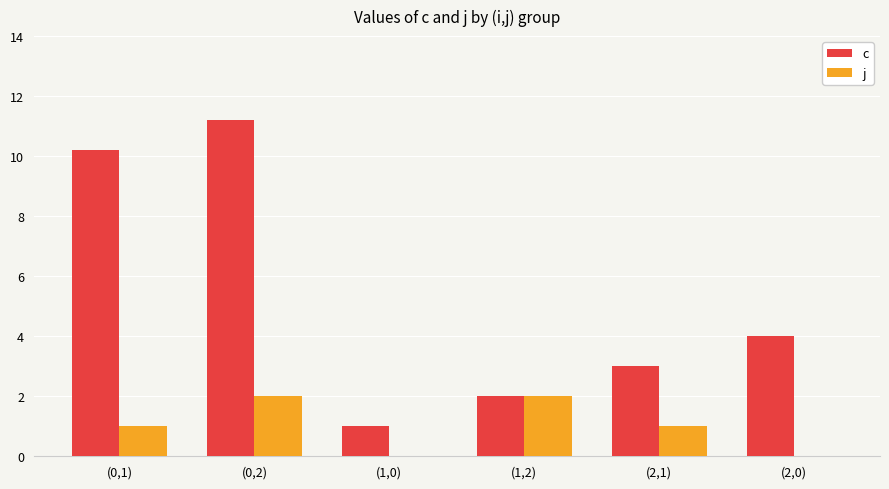

What is the sum of the c values at (0,1) and (1,2)?

12.2